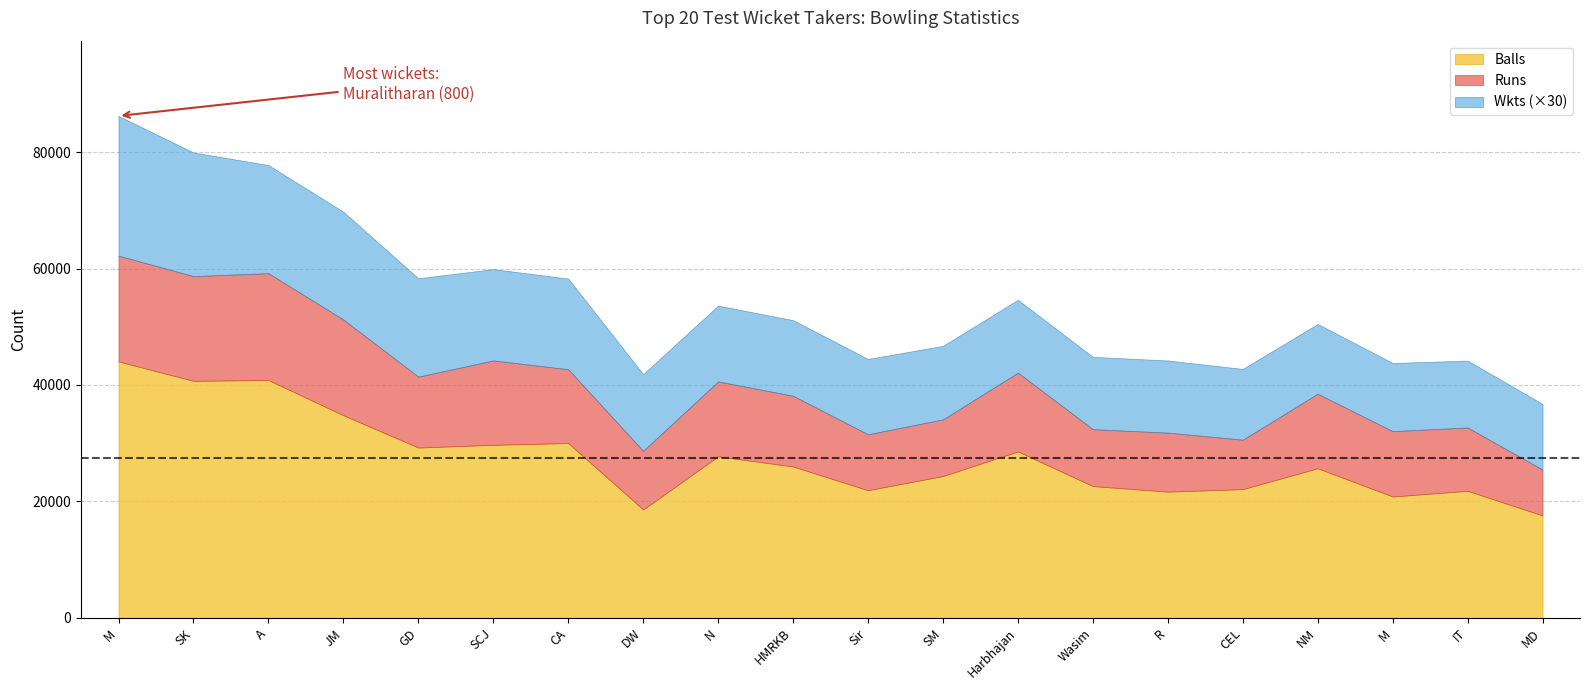

At how many categories does at least one series exceed 30628?

4